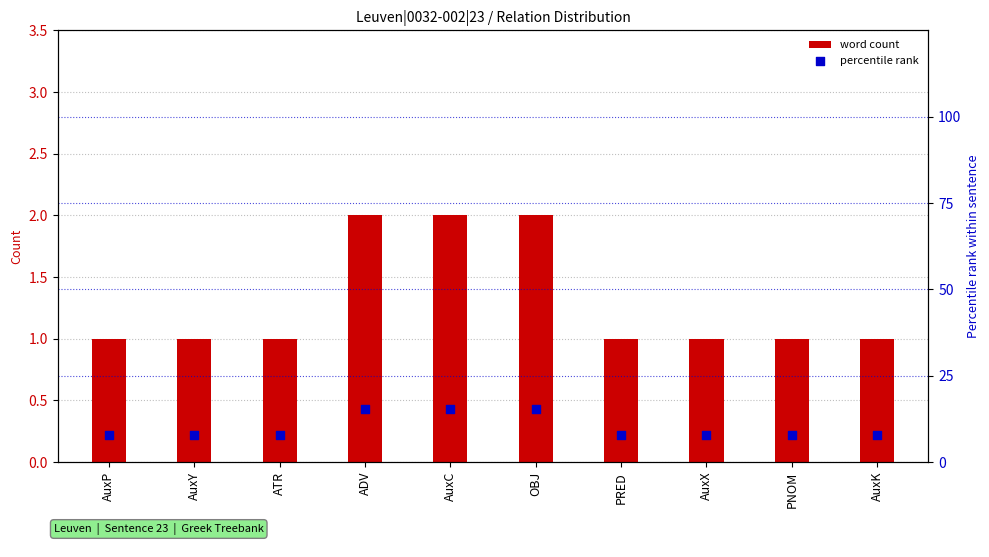

Which series has the largest Y range (max minus min)?

percentile rank